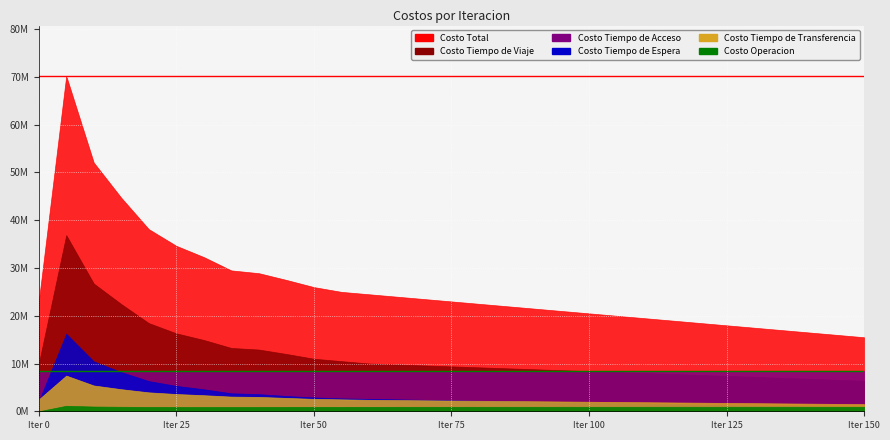

True or false: Costo Tiempo de Transferencia and Costo Tiempo de Acceso cross at least once.

False